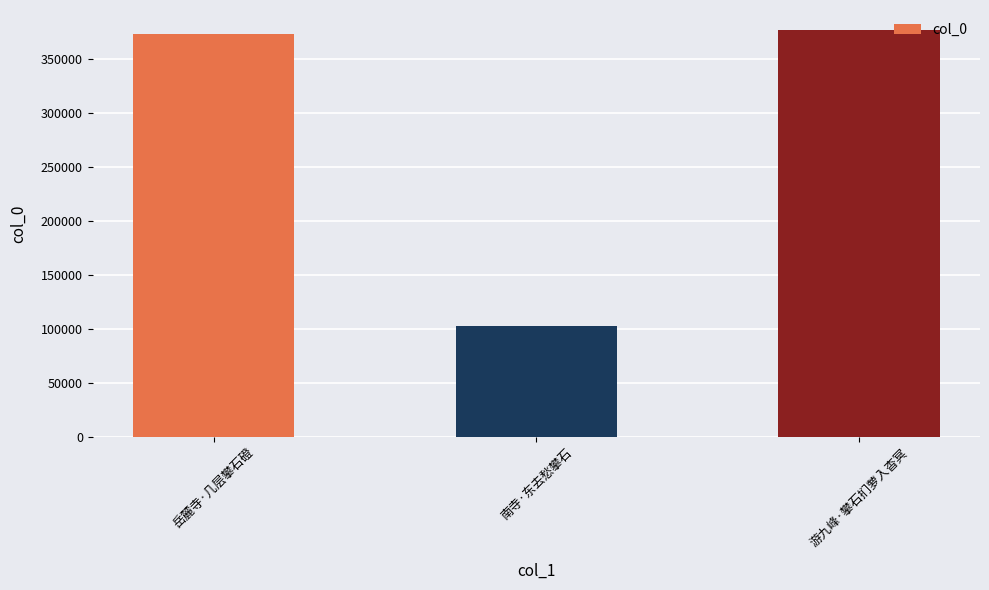

List the labels in order of value, smallest first.

南寺·东去愁攀石, 岳麓寺·几层攀石磴, 游九峰·攀石扪萝入杳冥